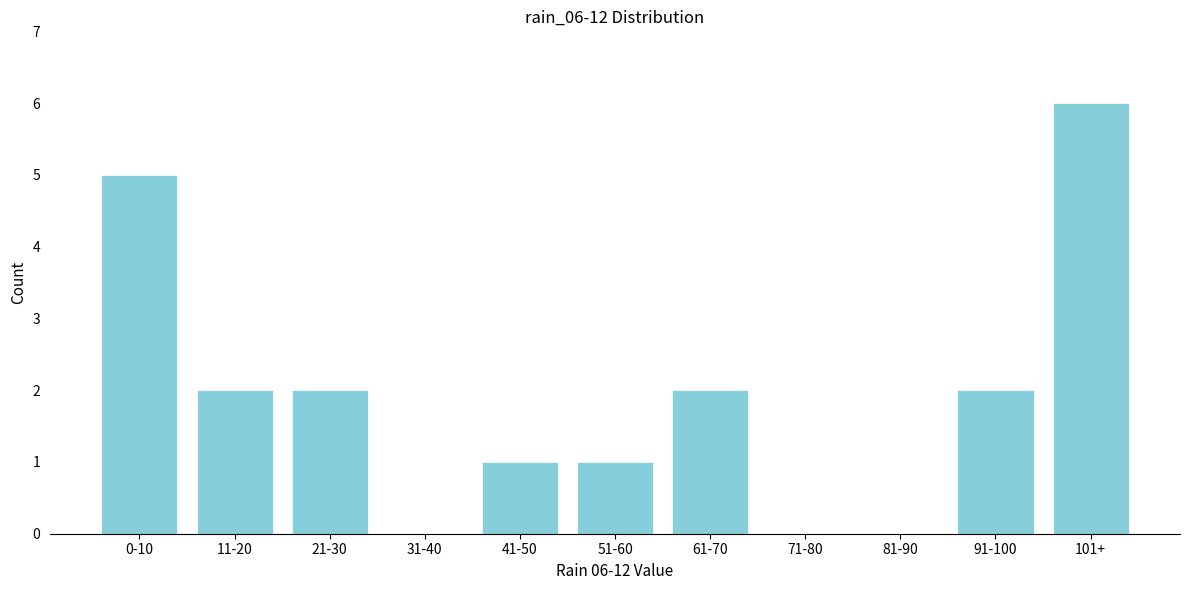

Reading right to left, list all the values displayed in this chart.

101+=6	91-100=2	81-90=0	71-80=0	61-70=2	51-60=1	41-50=1	31-40=0	21-30=2	11-20=2	0-10=5